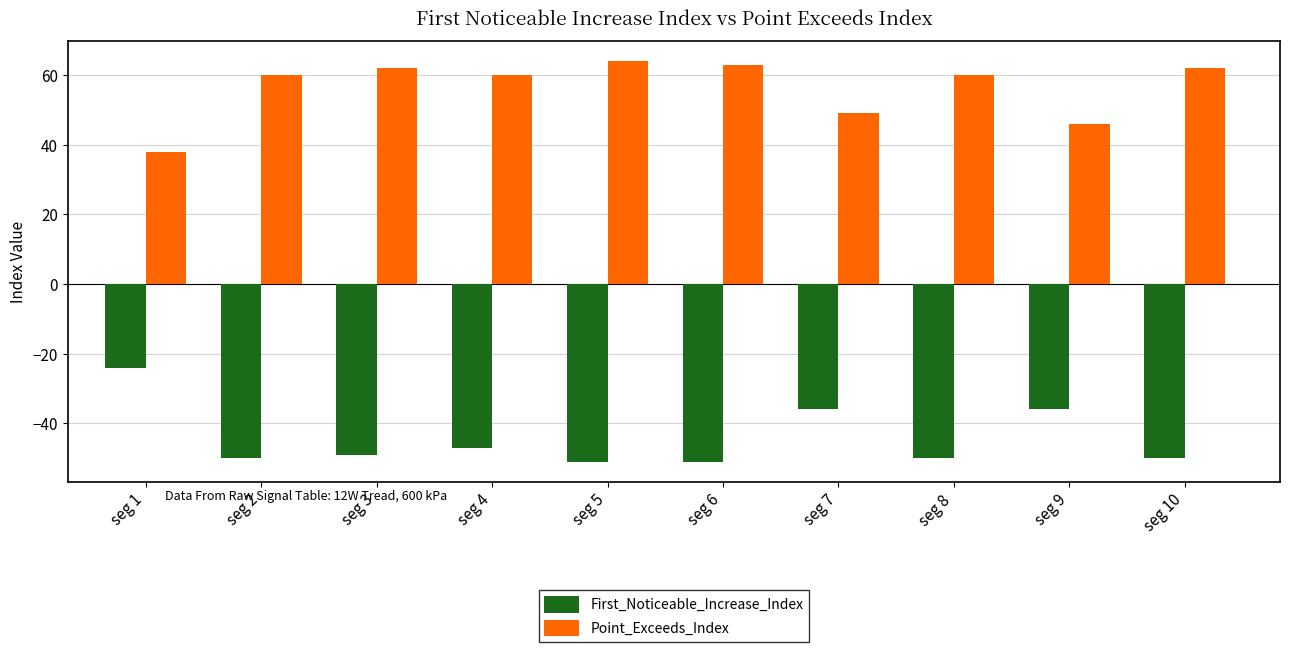

The value of First_Noticeable_Increase_Index at seg 9 is -20. True or false?

False